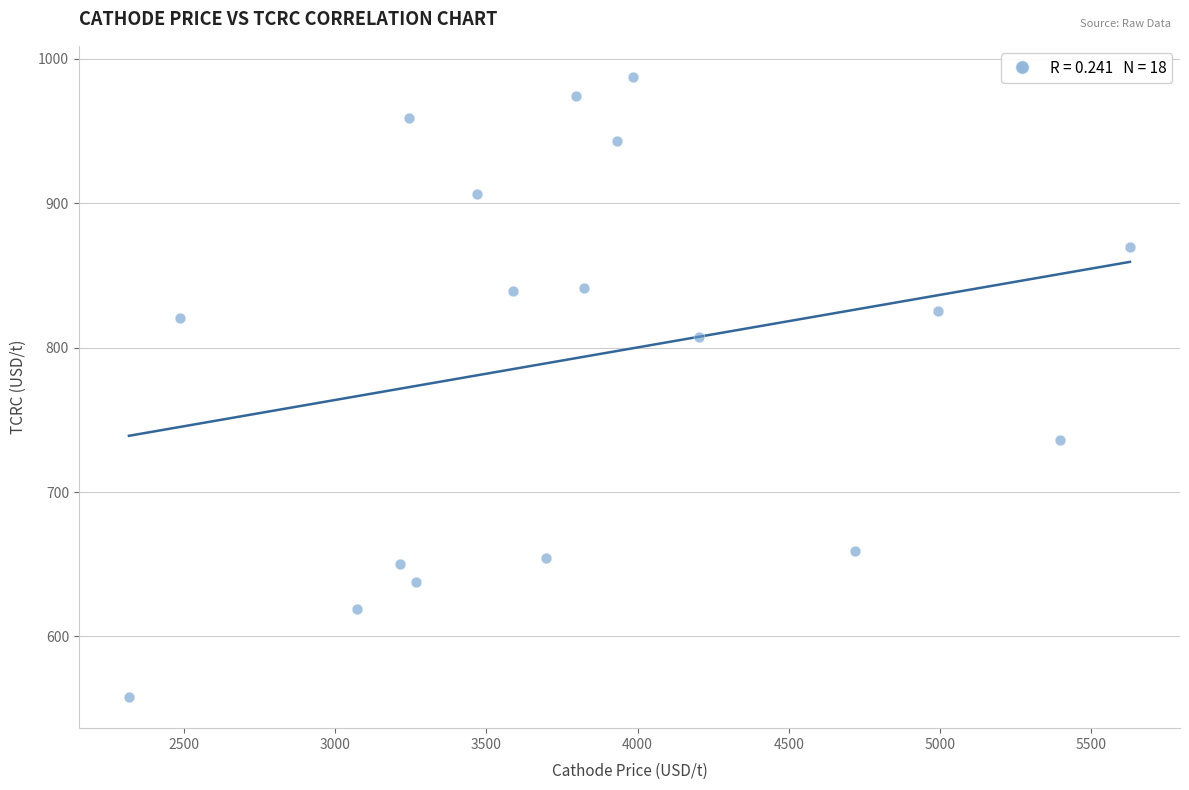

What is the range of X values (max minus min)?

3309.9